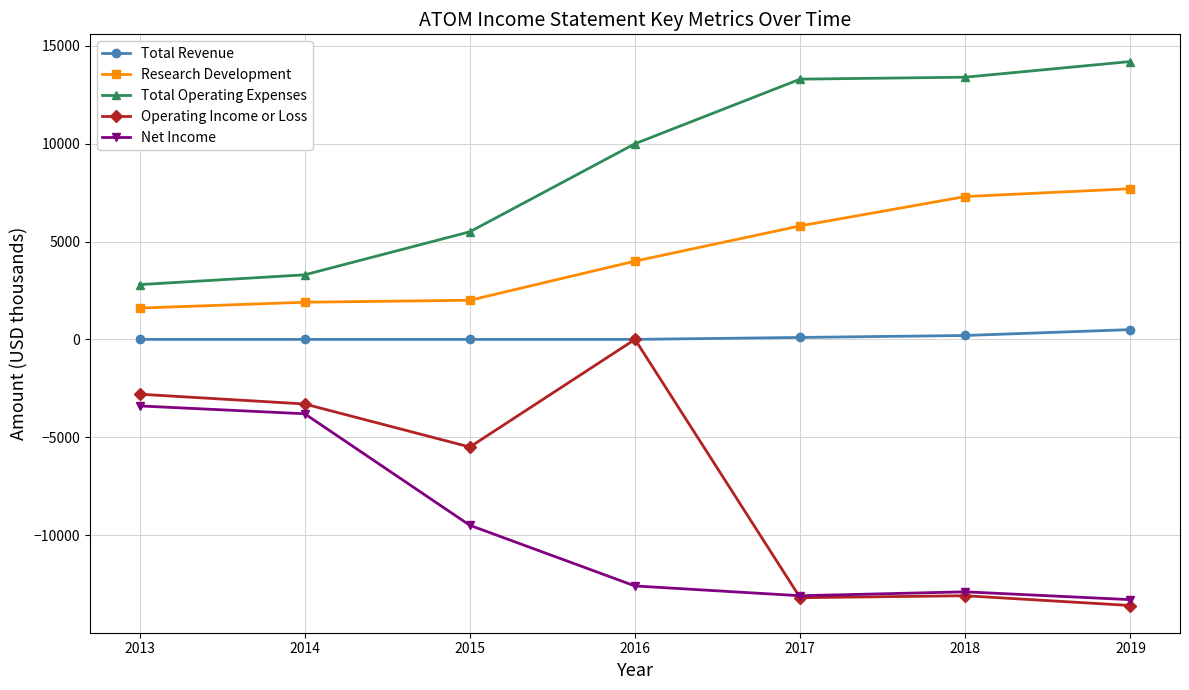

How many values in the Operating Income or Loss series are below -5500?

3